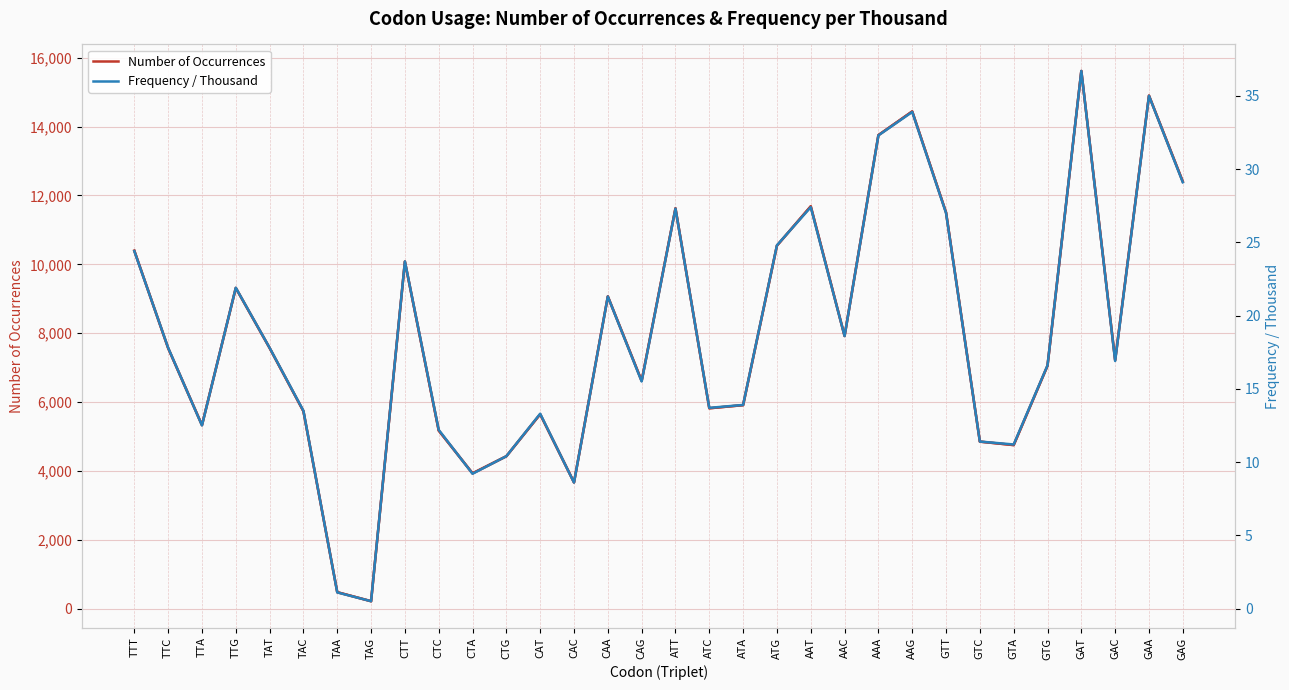

True or false: Frequency / Thousand and Number of Occurrences intersect in this chart.

False